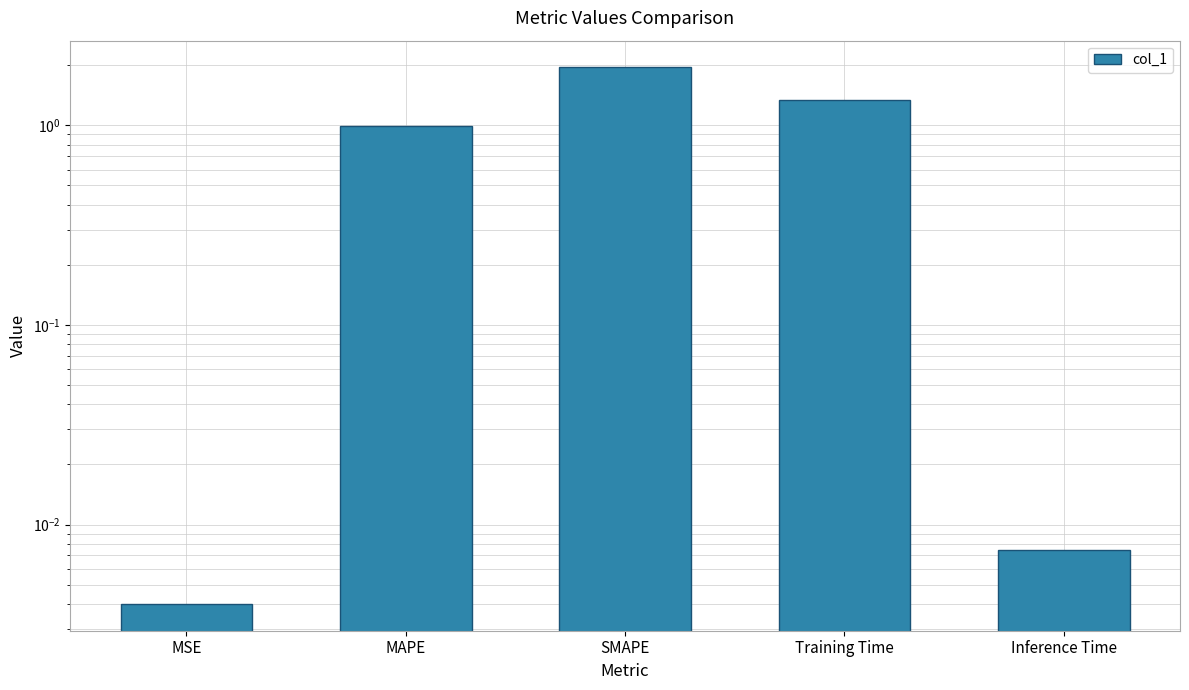

What is the label of the 1st bar from the right?

Inference Time